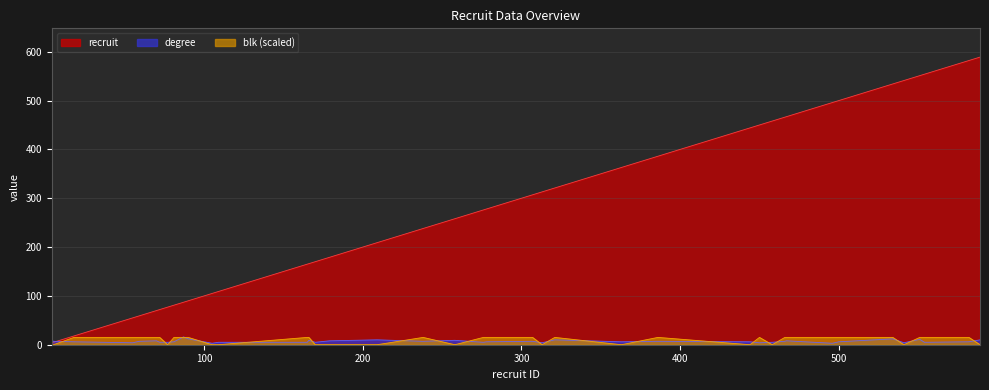

At how many categories does at least one series exceed 293?

18